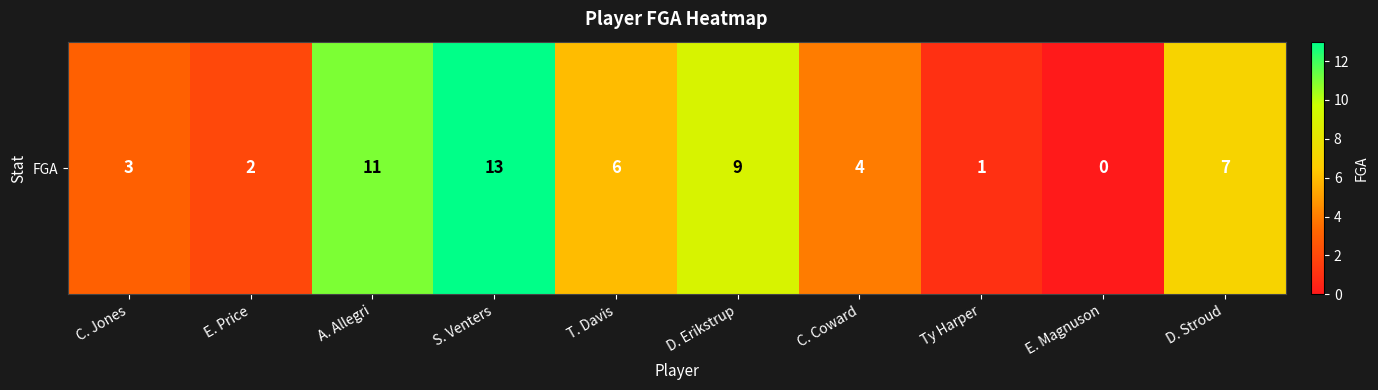

What is the difference between the second highest and minimum values?

11